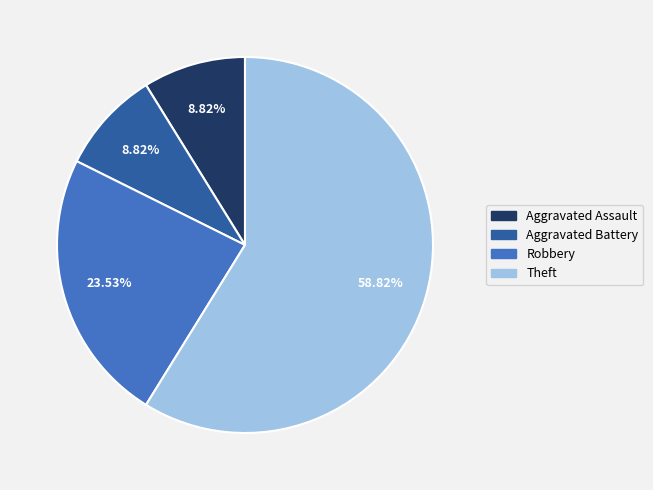

The Aggravated Assault slice represents 1% of the pie. True or false?

False